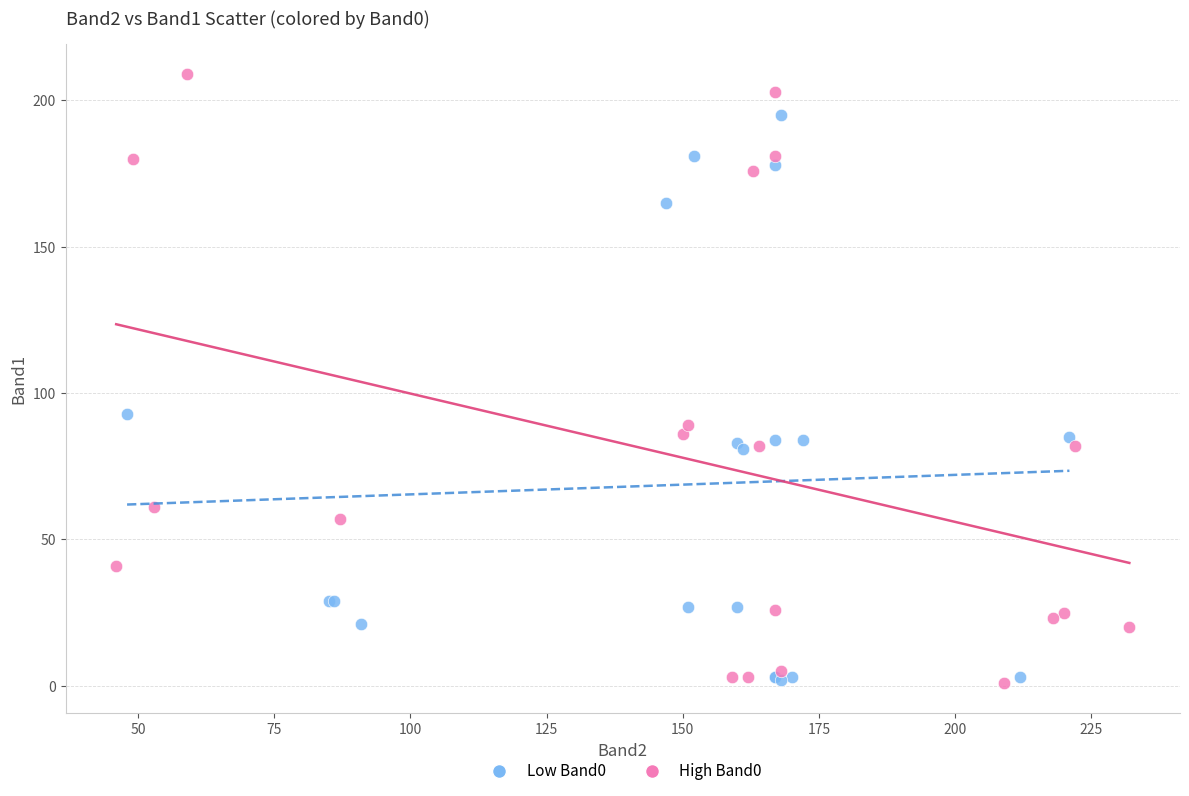

Which series reaches the maximum Y coordinate?

High Band0